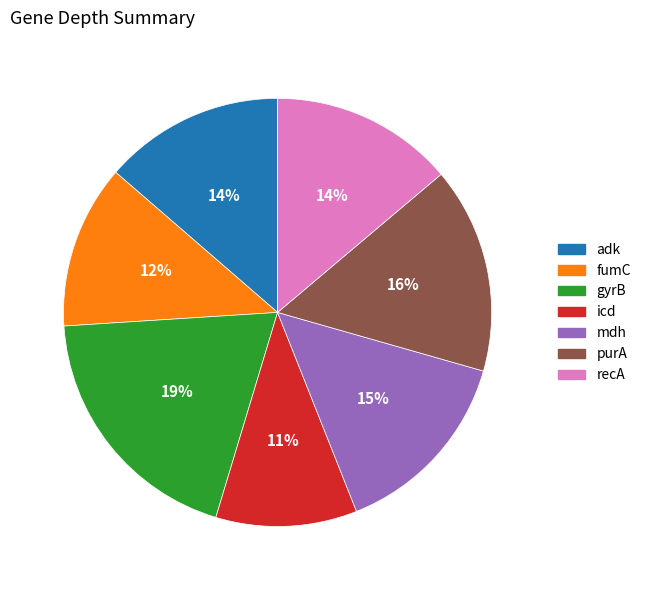

True or false: purA accounts for 30% of the total.

False